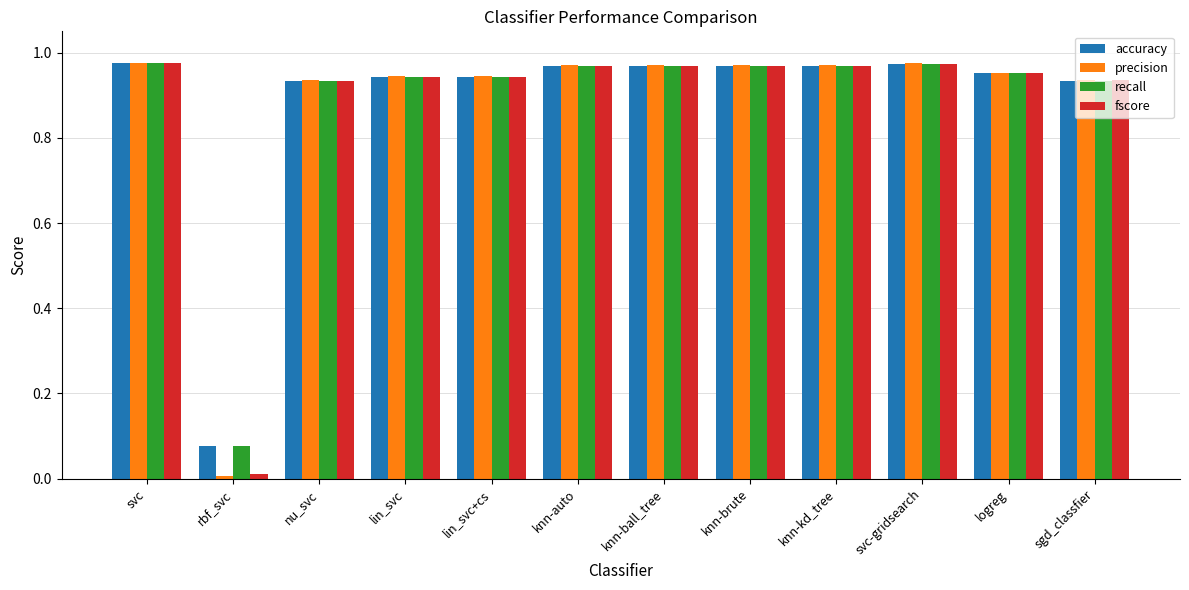

What position from the right is rbf_svc?

11